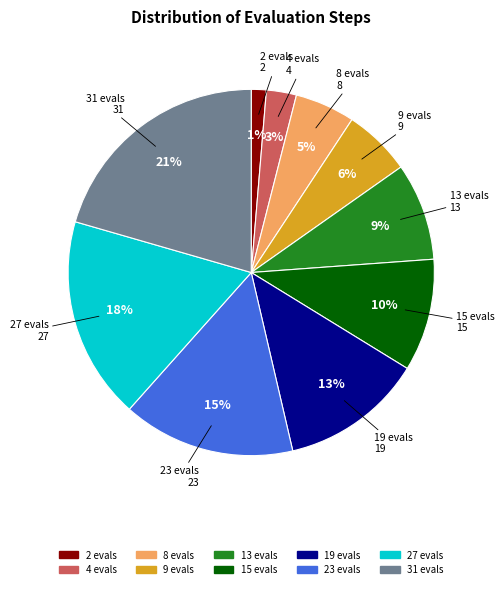

Is there any slice that represents more than half of the pie?

No